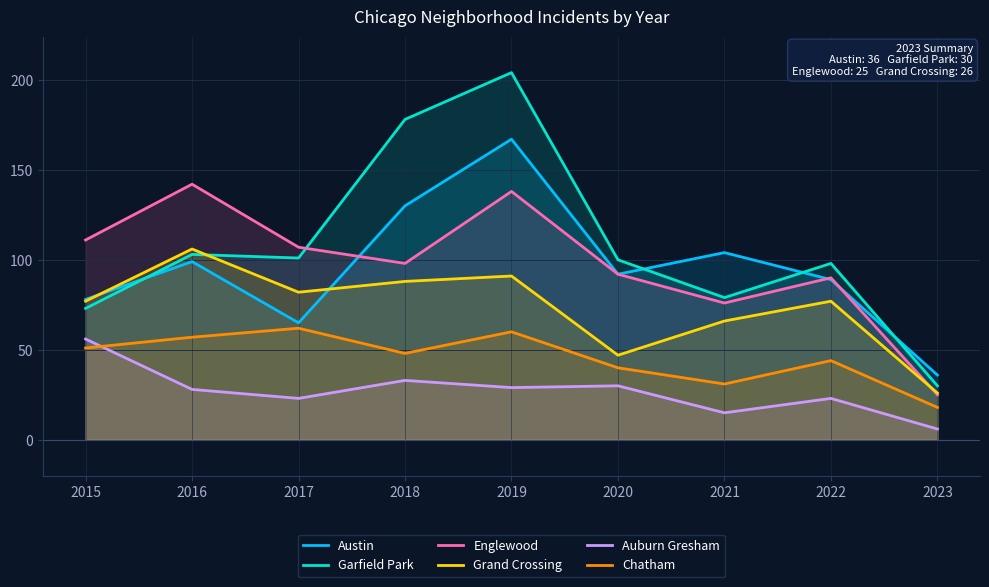

What is the sum of the Grand Crossing values at 2020 and 2018?

135